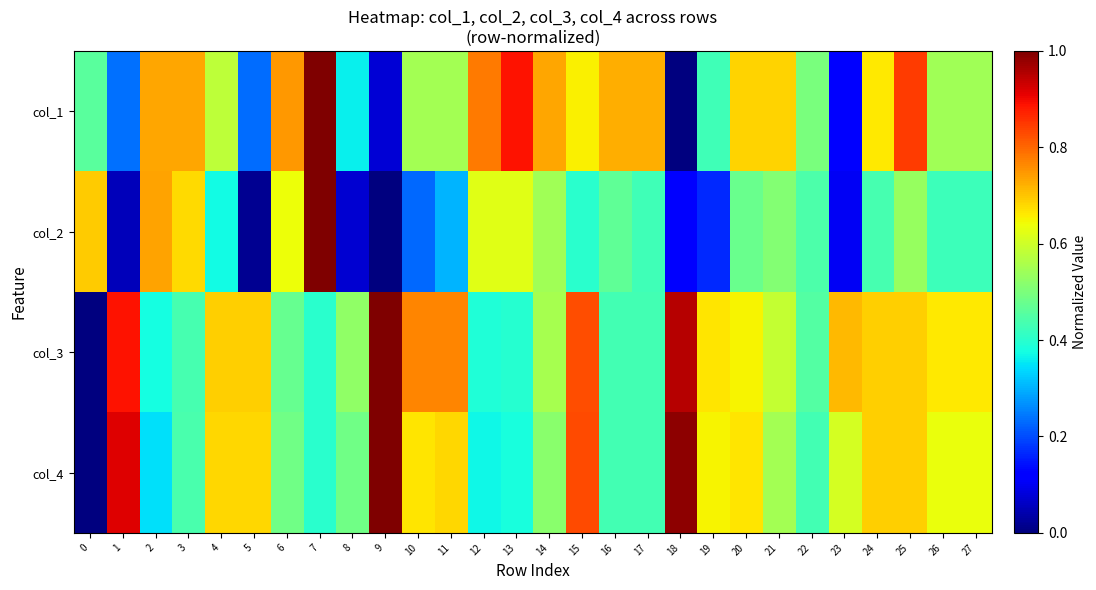

Reading left to right, transcribe all the data shown in this chart.

col_1: 0=0.5	1=0.2	2=0.7	3=0.7	4=0.6	5=0.2	6=0.7	7=1.0	8=0.4	9=0.1	10=0.5	11=0.5	12=0.8	13=0.9	14=0.7	15=0.7	16=0.7	17=0.7	18=0.0	19=0.4	20=0.7	21=0.7	22=0.5	23=0.1	24=0.7	25=0.8	26=0.5	27=0.5
col_2: 0=0.7	1=0.1	2=0.7	3=0.7	4=0.4	5=0.0	6=0.6	7=1.0	8=0.1	9=0.0	10=0.2	11=0.3	12=0.6	13=0.6	14=0.5	15=0.4	16=0.5	17=0.4	18=0.1	19=0.2	20=0.5	21=0.5	22=0.4	23=0.1	24=0.4	25=0.5	26=0.4	27=0.4
col_3: 0=0.0	1=0.9	2=0.4	3=0.4	4=0.7	5=0.7	6=0.5	7=0.4	8=0.5	9=1.0	10=0.8	11=0.8	12=0.4	13=0.4	14=0.6	15=0.8	16=0.4	17=0.4	18=0.9	19=0.7	20=0.6	21=0.6	22=0.5	23=0.7	24=0.7	25=0.7	26=0.7	27=0.7
col_4: 0=0.0	1=0.9	2=0.3	3=0.4	4=0.7	5=0.7	6=0.5	7=0.4	8=0.5	9=1.0	10=0.7	11=0.7	12=0.4	13=0.4	14=0.5	15=0.8	16=0.4	17=0.4	18=1.0	19=0.6	20=0.7	21=0.5	22=0.4	23=0.6	24=0.7	25=0.7	26=0.6	27=0.6